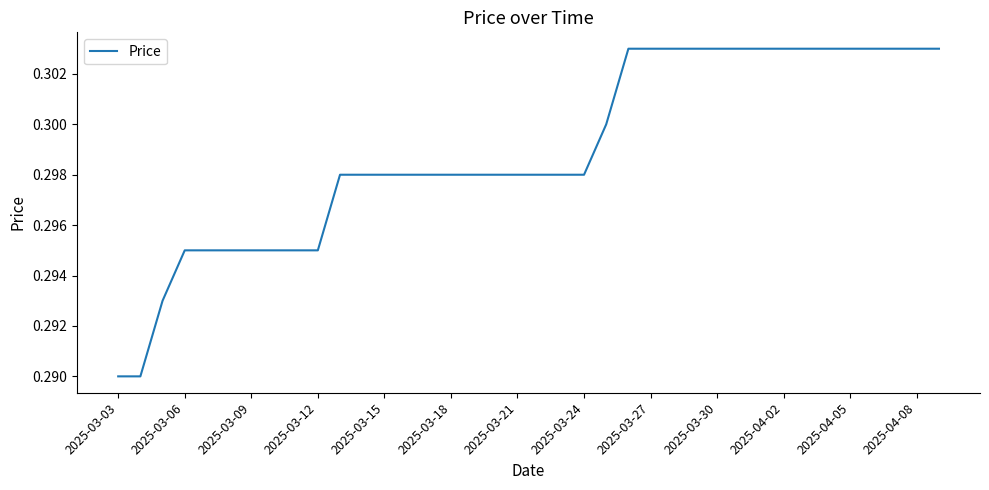

Which label corresponds to the smallest value in the chart?

2025-03-03